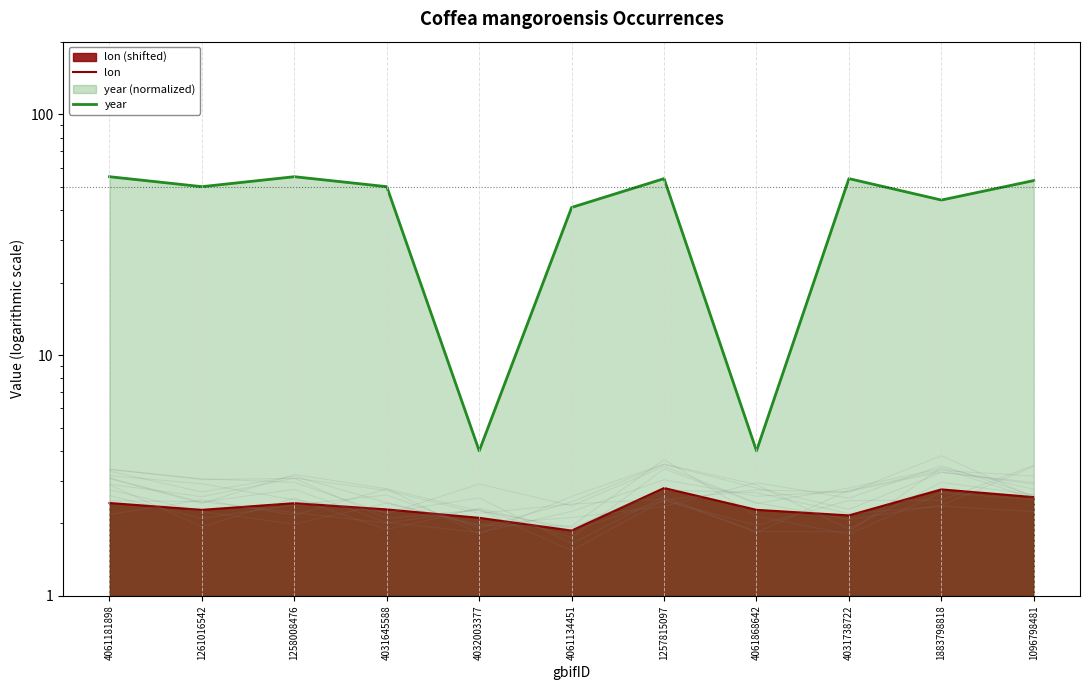

The value of lon at 4061868642 is 2.3. True or false?

True